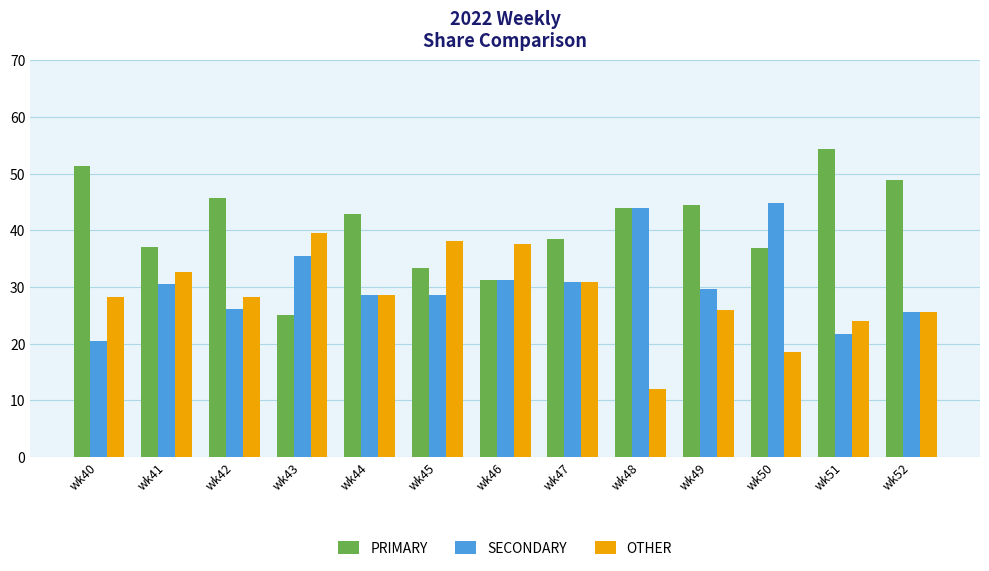

What is the value of the PRIMARY bar at the 9th from the left?

44.0